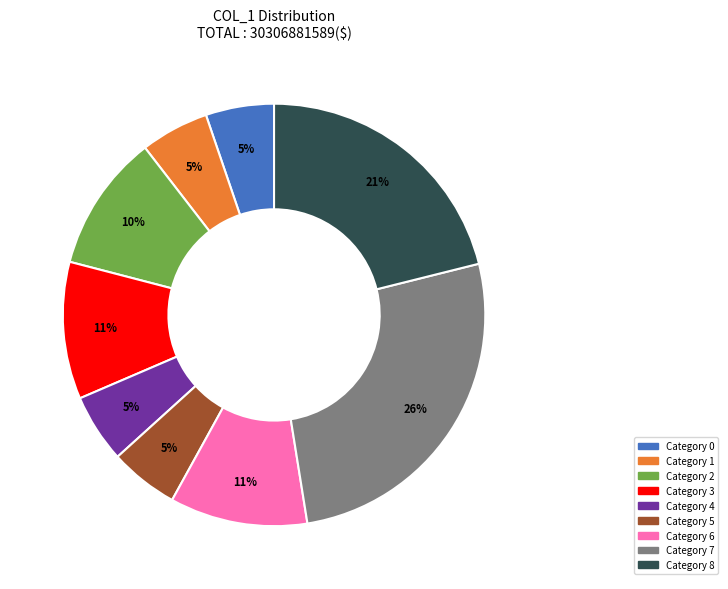

How many segments does this pie chart have?

9